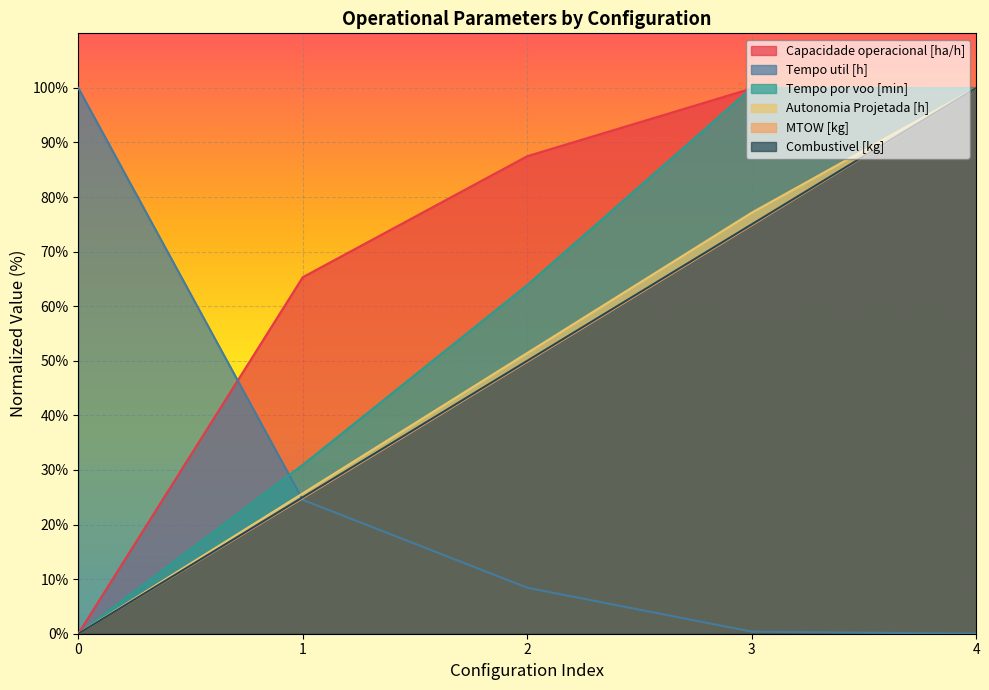

How many lines are shown in the chart?

6